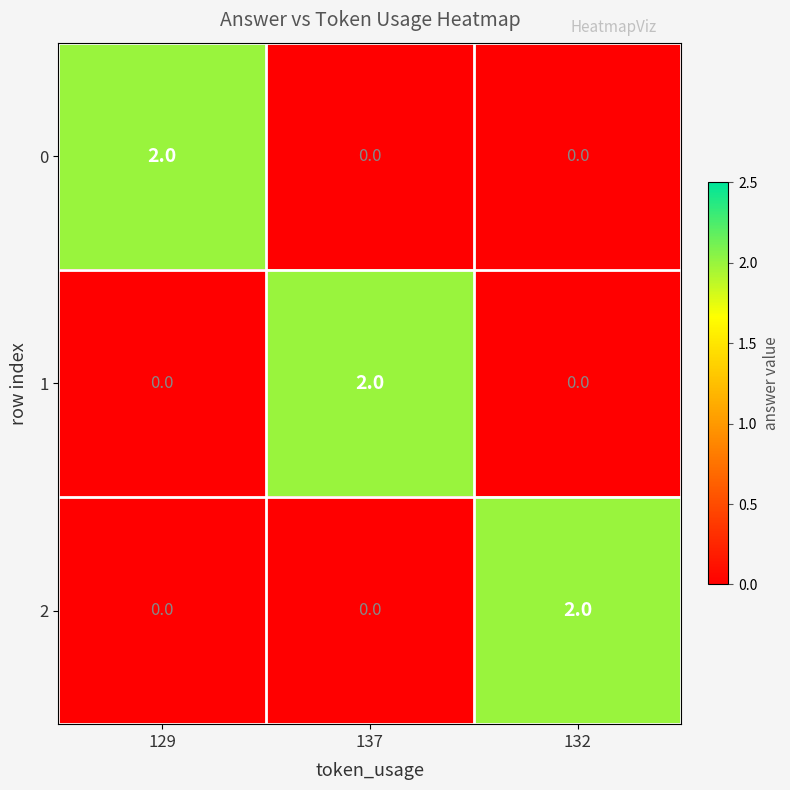

True or false: 0 has a value of 0 at 137.

True